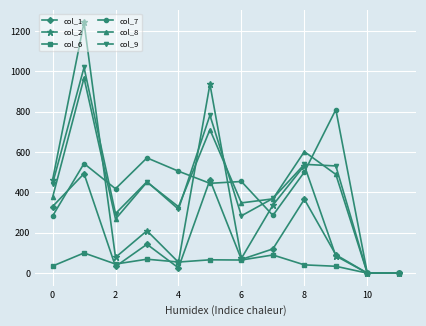

What is the maximum value shown in the chart?

1242